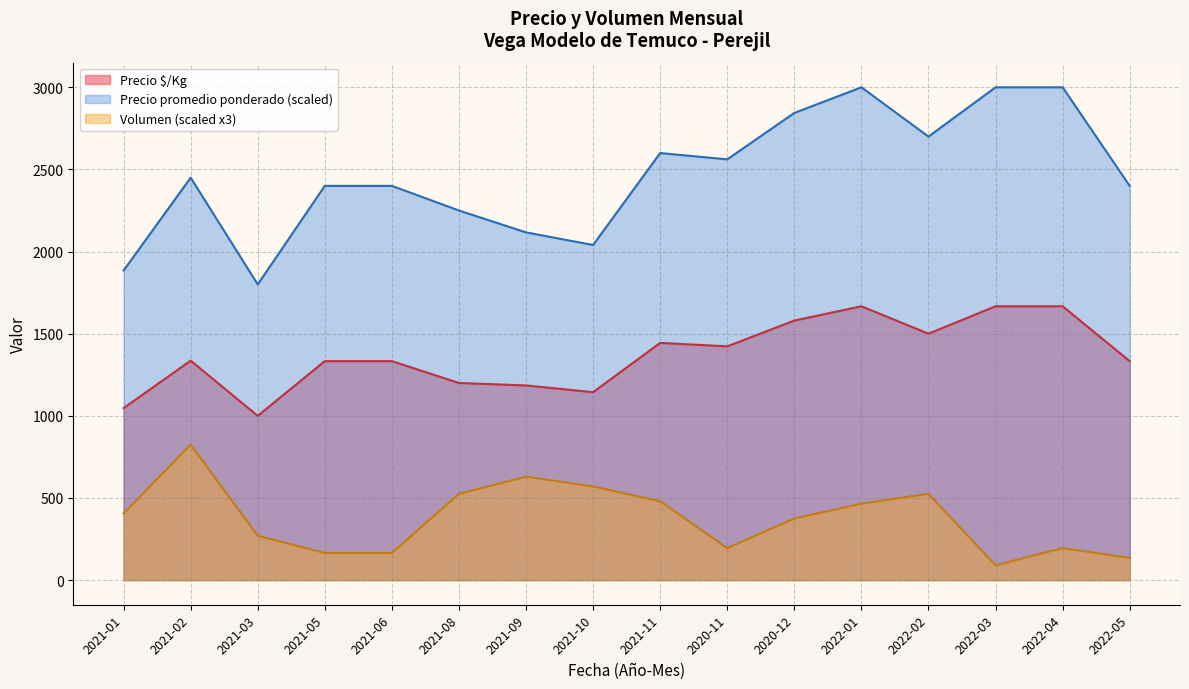

Which series has the largest total across all categories?

Precio promedio ponderado (scaled)